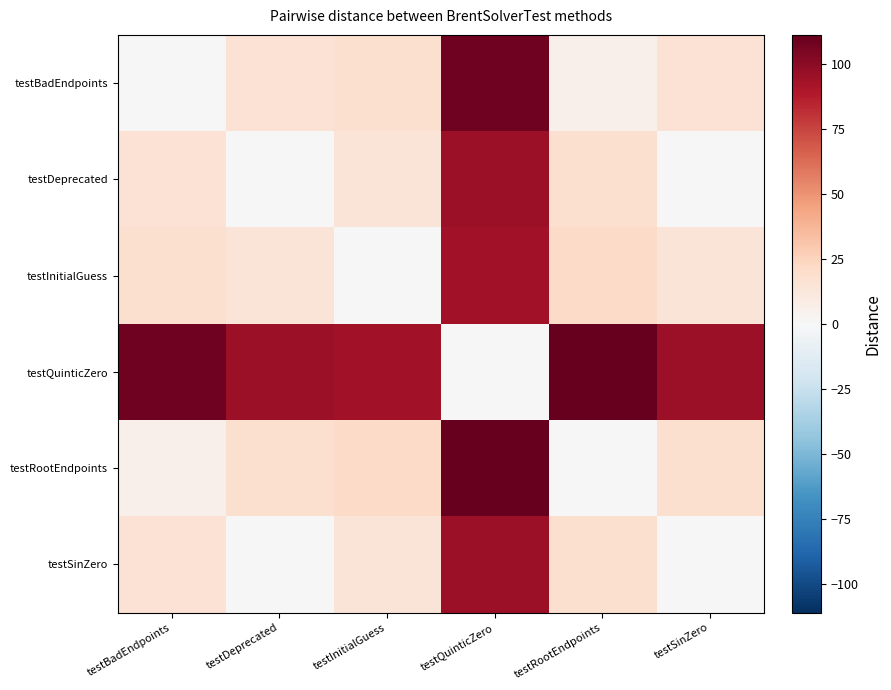

How many categories are shown in the chart?

6